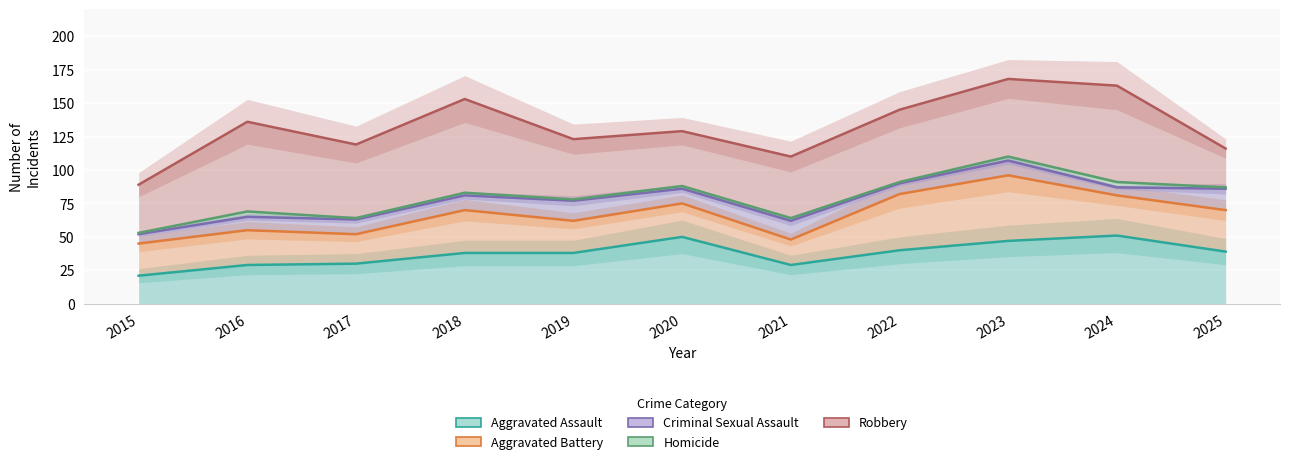

What is the difference between the Homicide values at 2025 and 2023?

23